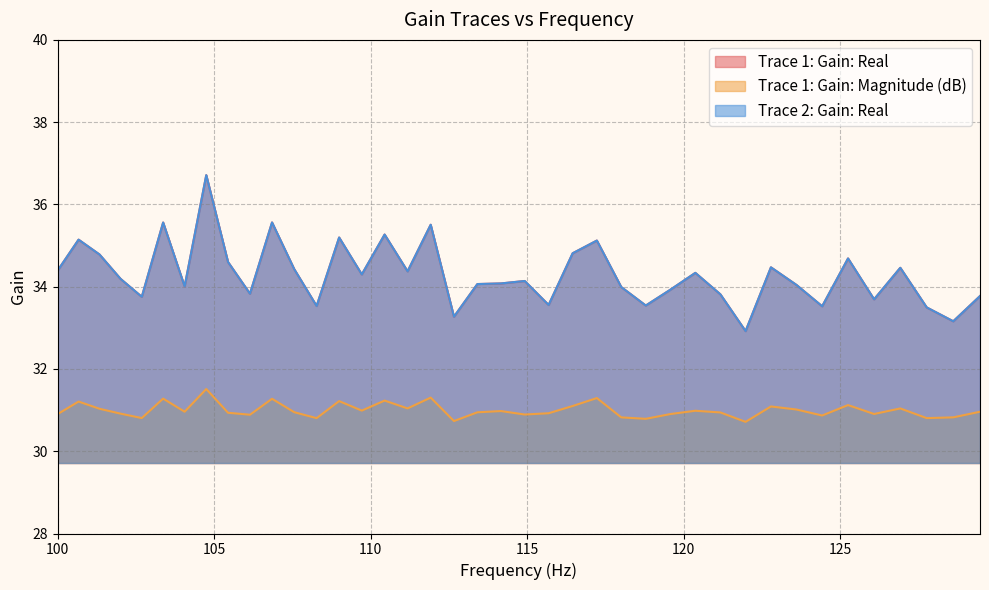

What position from the left is 121.979999?

31